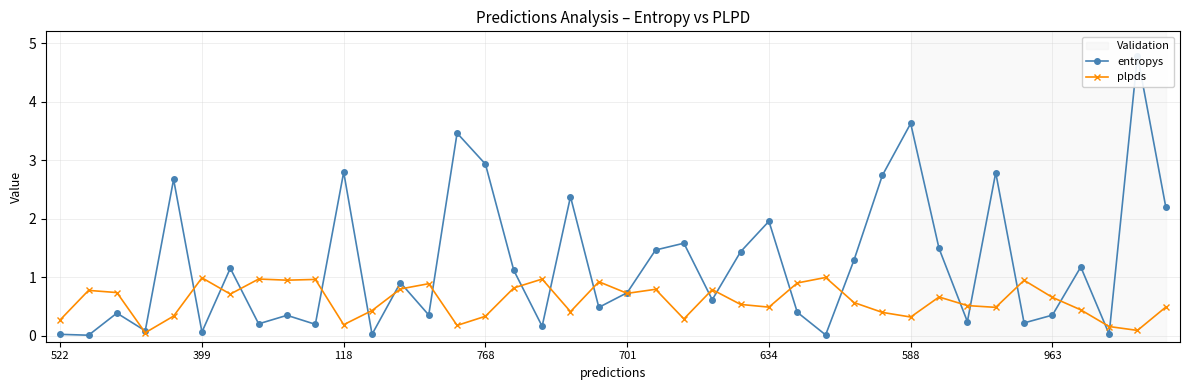

How many categories are shown in the chart?

40